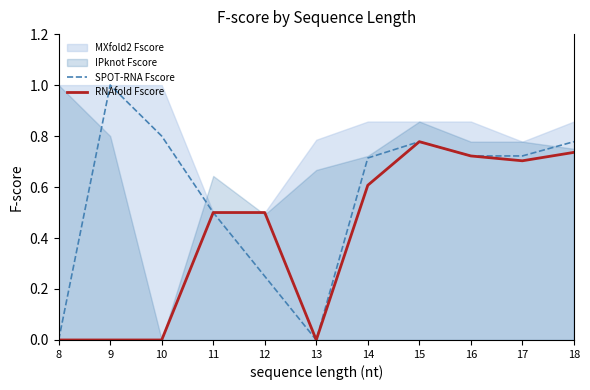

Is the value of RNAfold Fscore at 8 greater than the value of SPOT-RNA Fscore at 11?

No